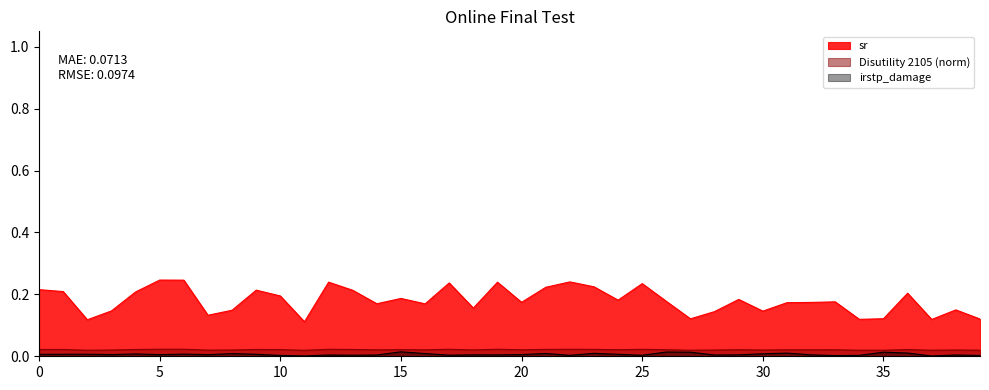

Is it true that sr equals 0.2 at 23?

True